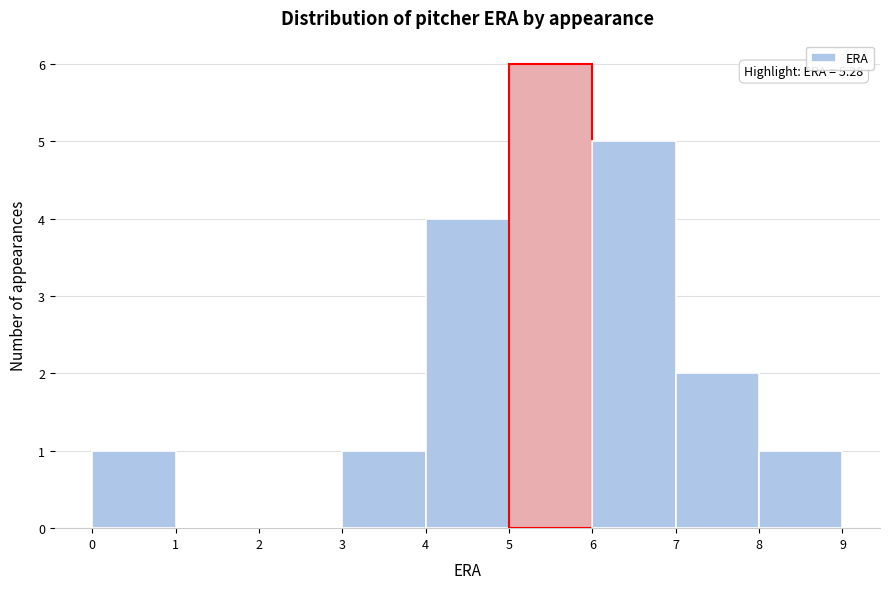

Over which range of the x-axis is the bar tallest?

5 to 6